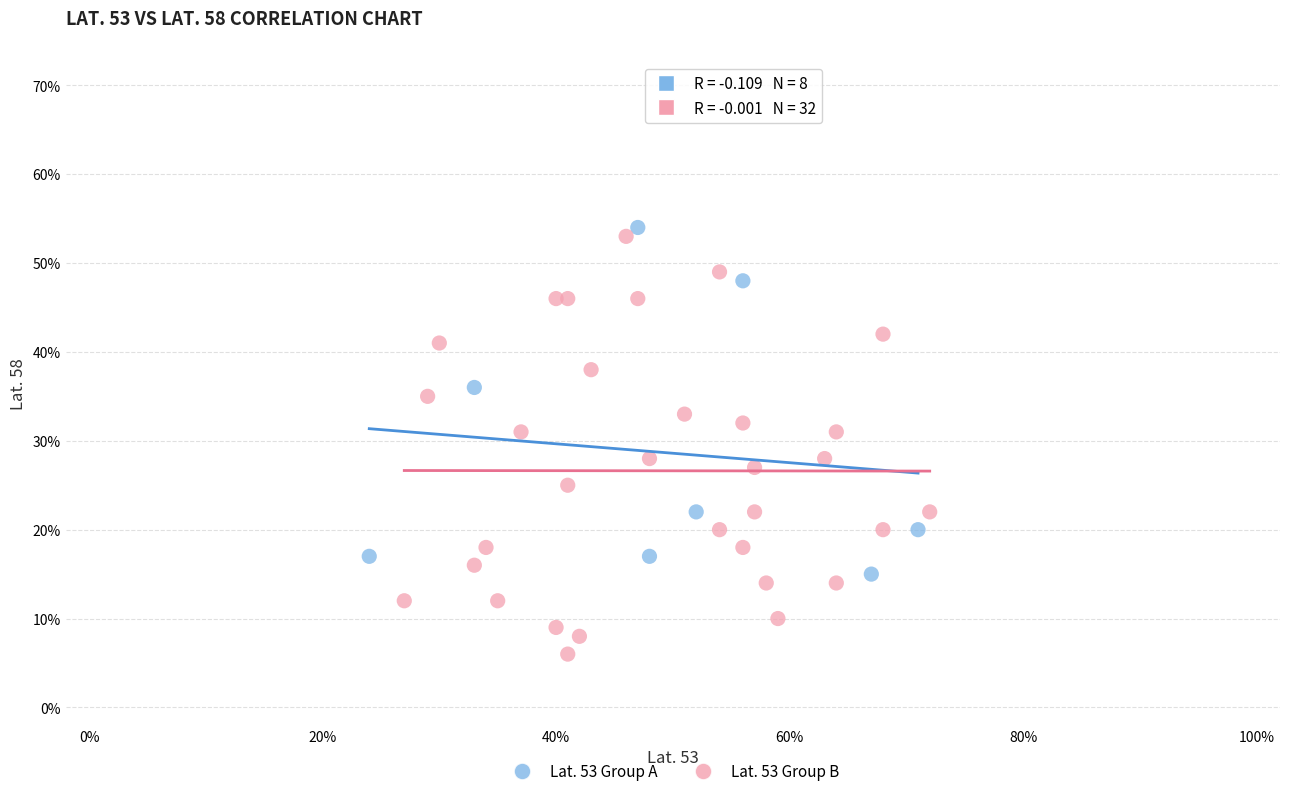

Which series contains the highest Y value?

Lat. 53 Group A